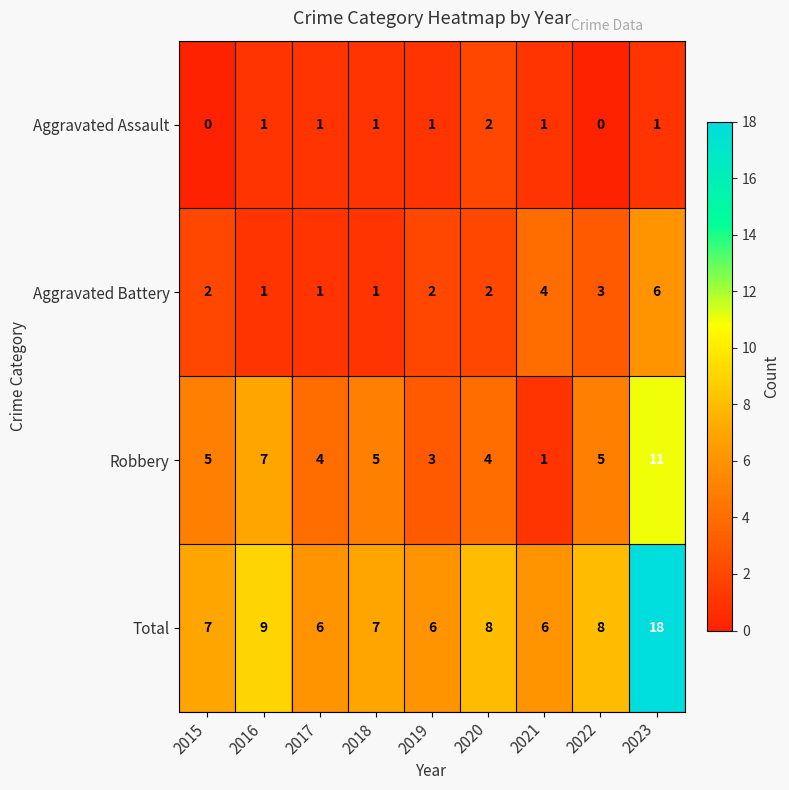

What is the difference between the highest and lowest values at 2021?

5